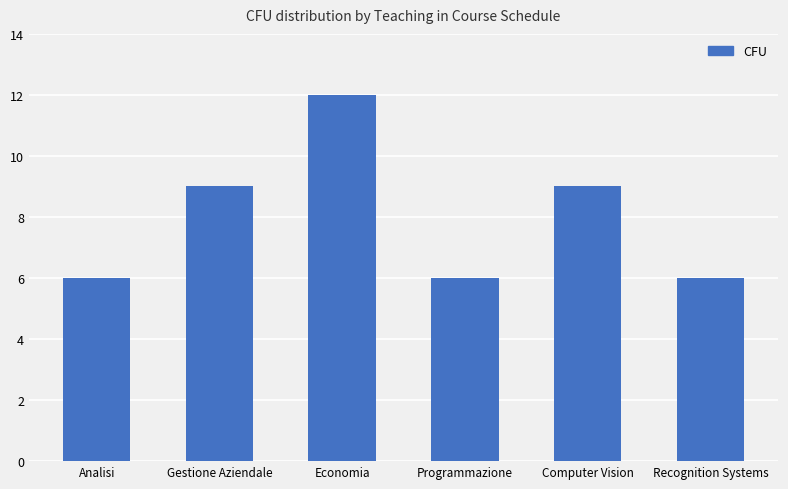

Reading left to right, what are all the values shown in this chart?

Analisi=6	Gestione Aziendale=9	Economia=12	Programmazione=6	Computer Vision=9	Recognition Systems=6